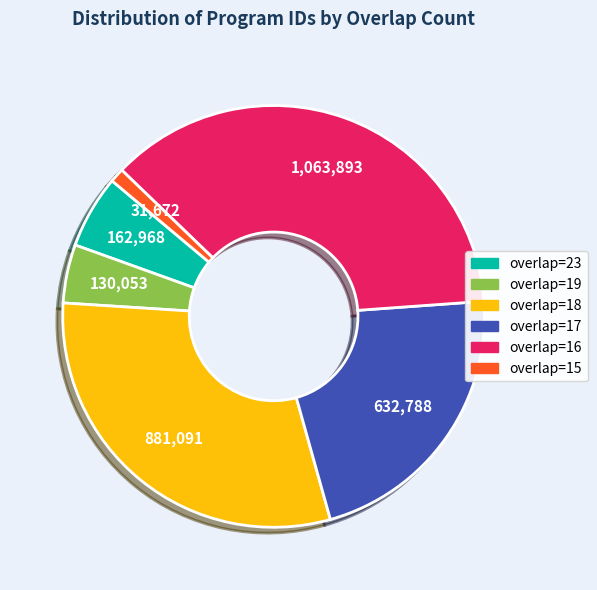

Is there a majority slice in this chart?

No